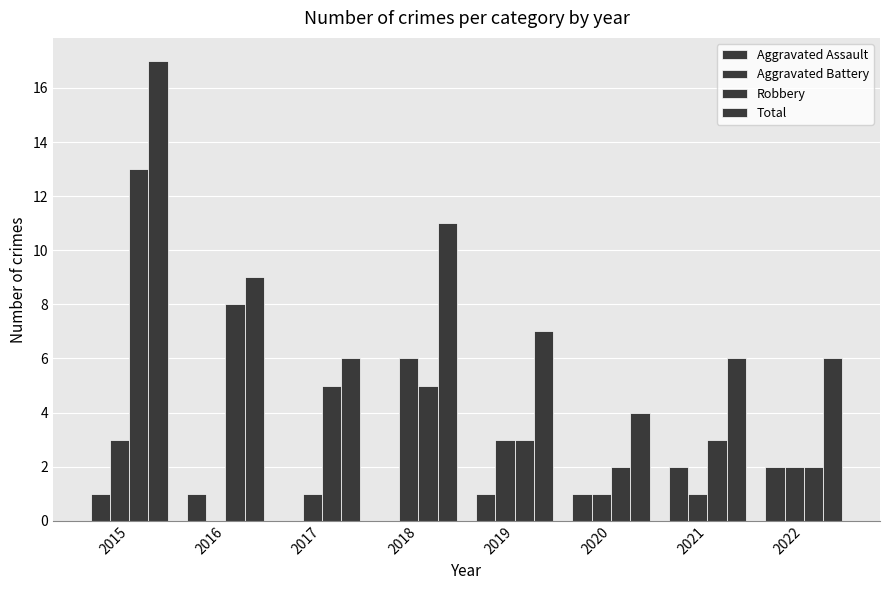

How many groups of bars are there?

8